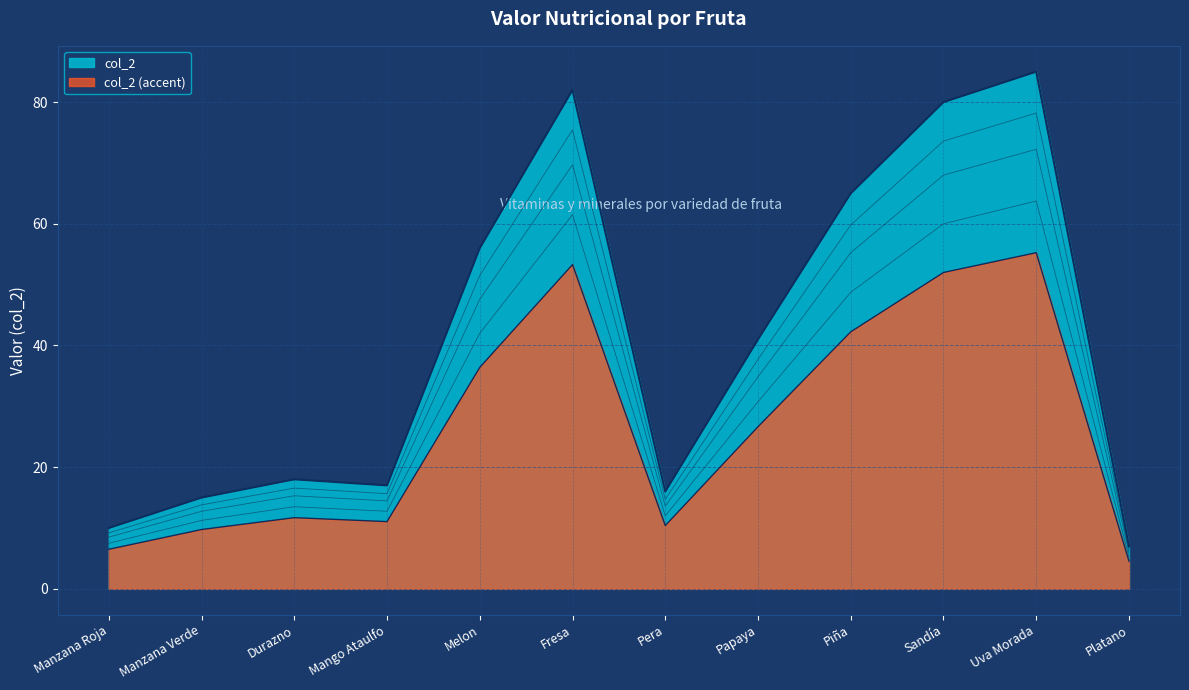

Approximately how many times larger is the value at Durazno compared to Piña?

0.3